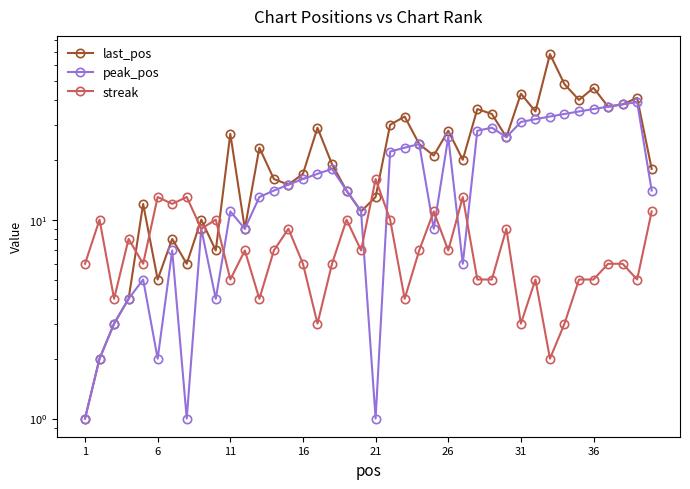

After their last crossing, which series has the higher values: streak or peak_pos?

peak_pos